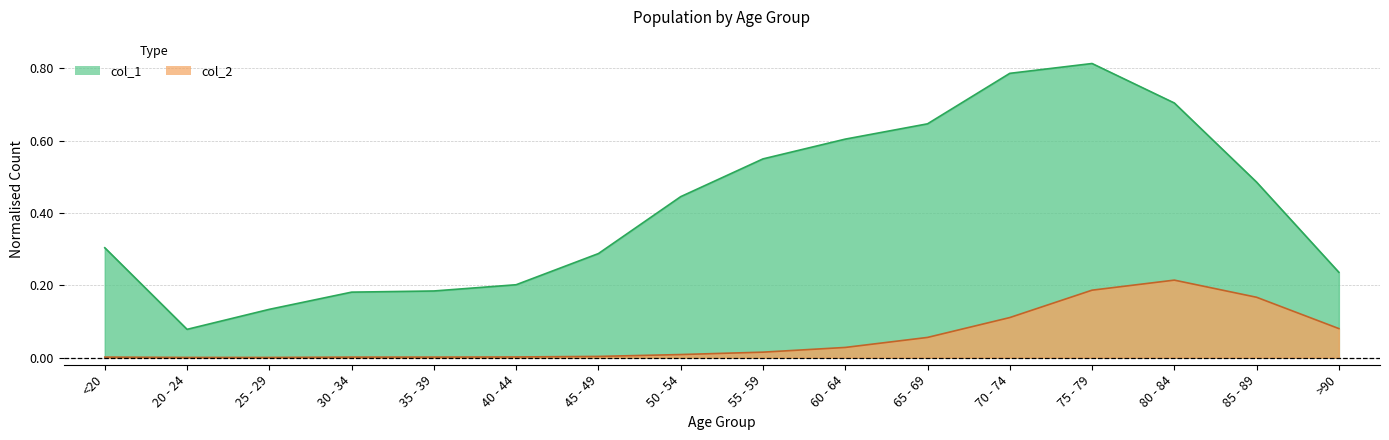

How many lines are shown in the chart?

2